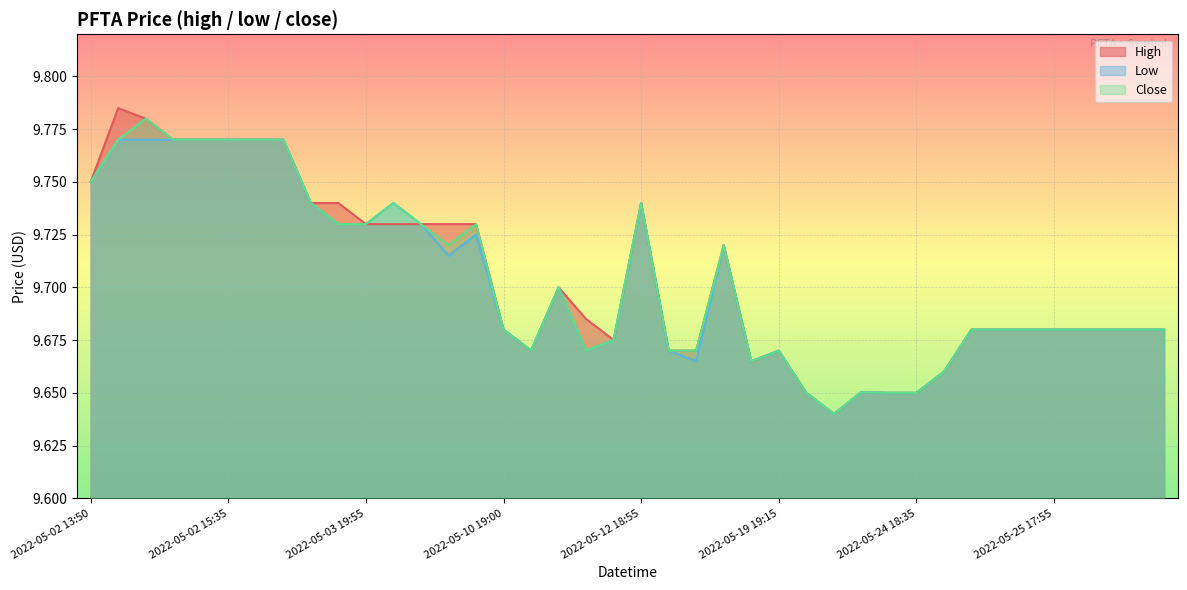

What position from the left is 2022-05-02 17:00?

8